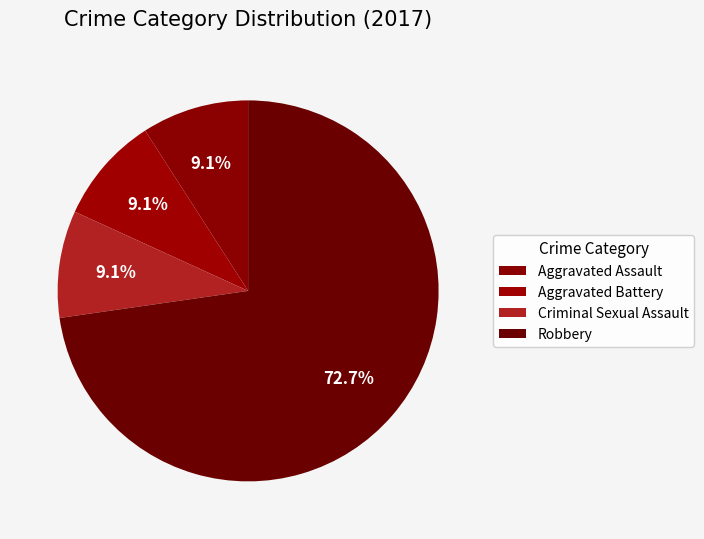

How many slices are in this pie chart?

4